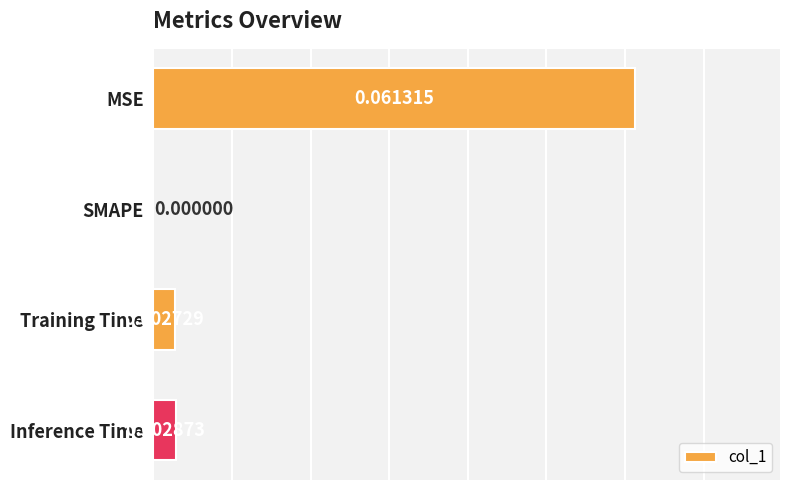

At which label is the value closest to 0?

SMAPE